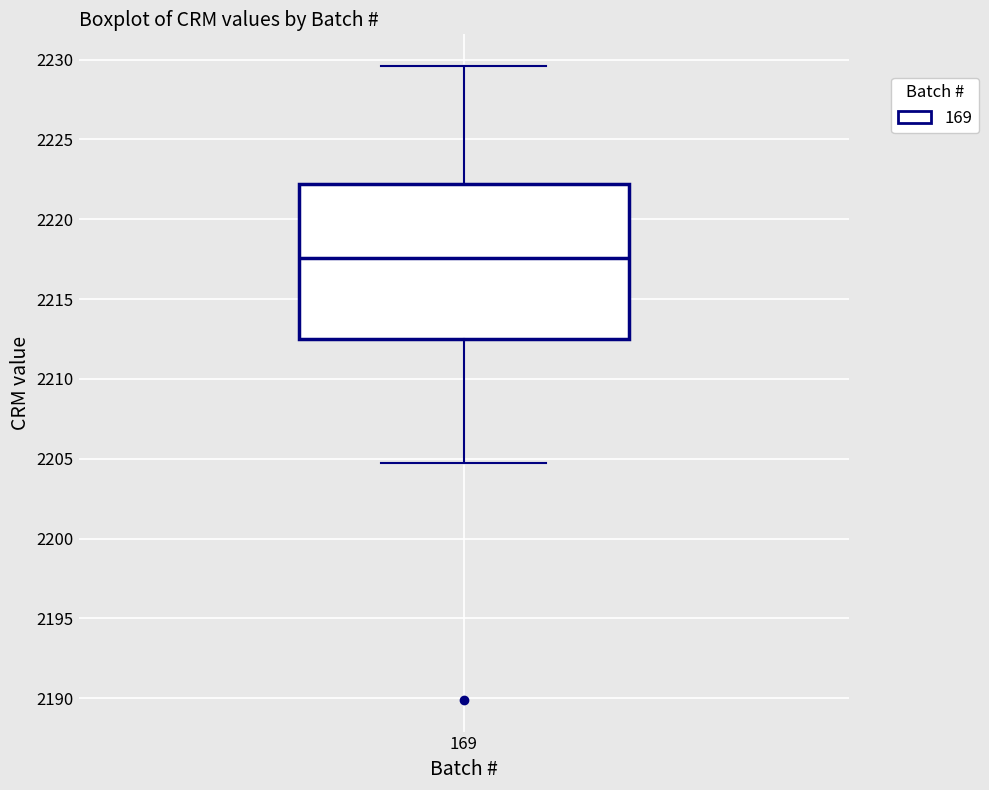

Where does the upper whisker of the box at x = 169 end on the y-axis? The values are not printed on the chart, so give them approximately, as read against the axis.

2229.5